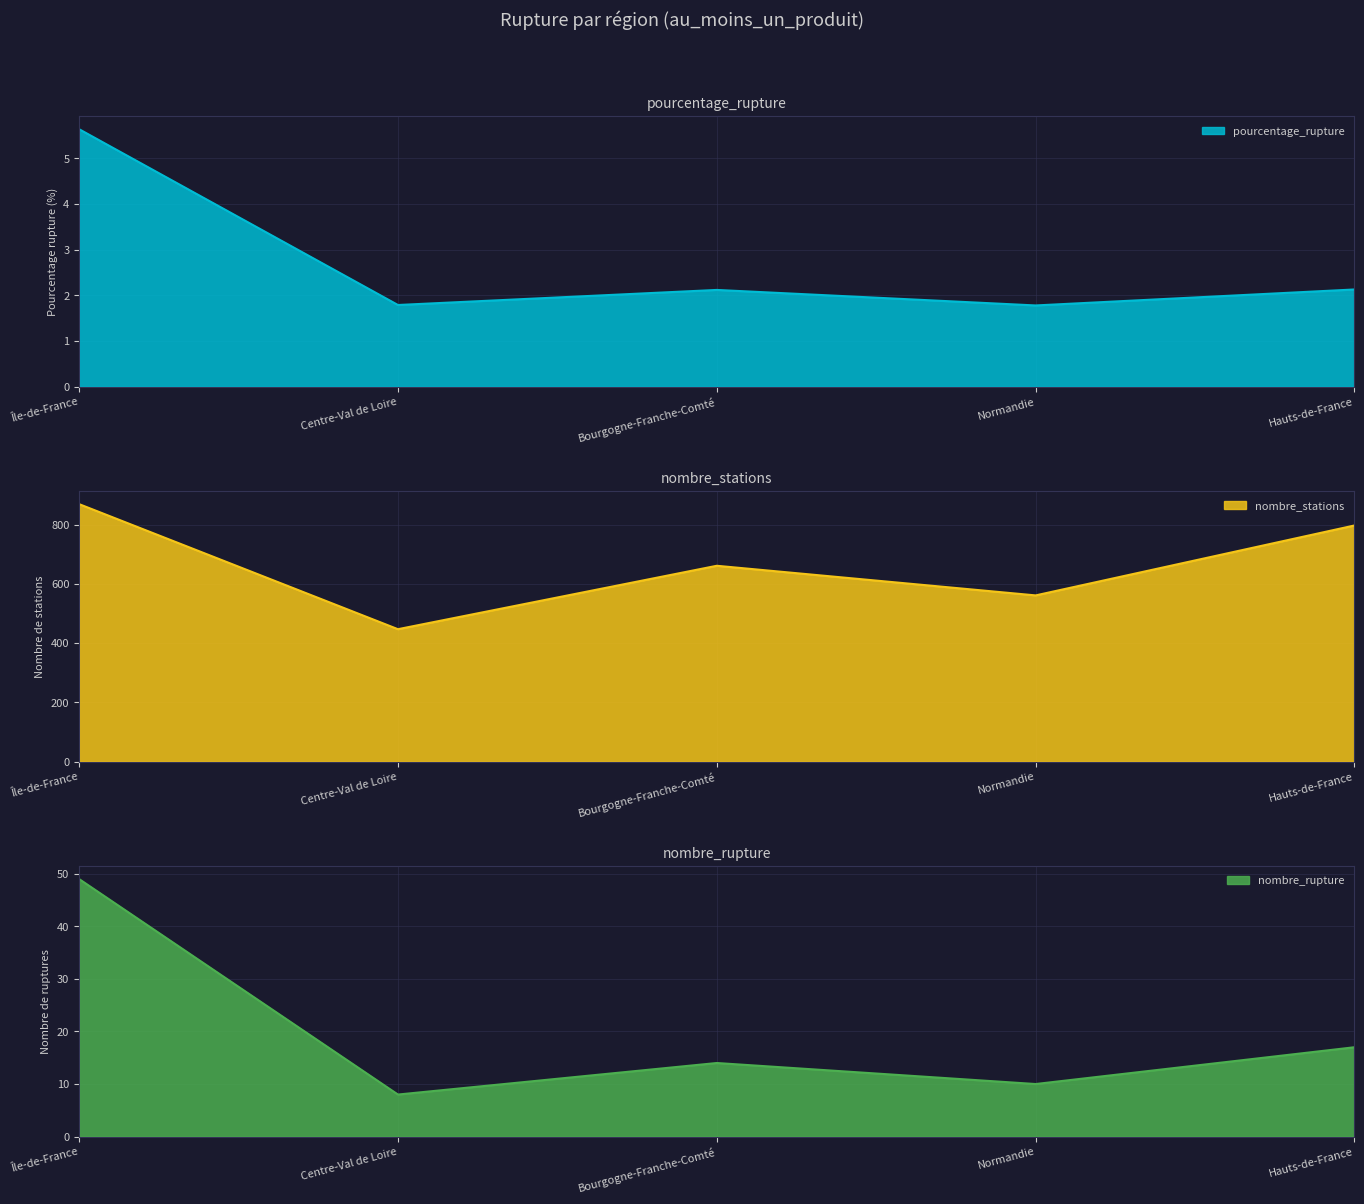

At which category does nombre_rupture reach its first local valley?

Centre-Val de Loire